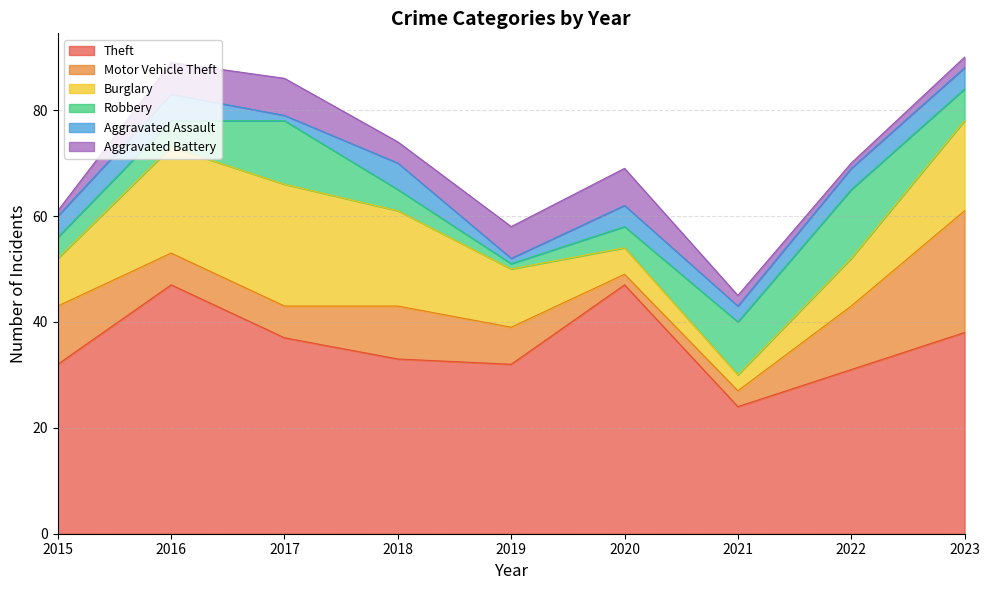

What is the maximum value shown in the chart?

47